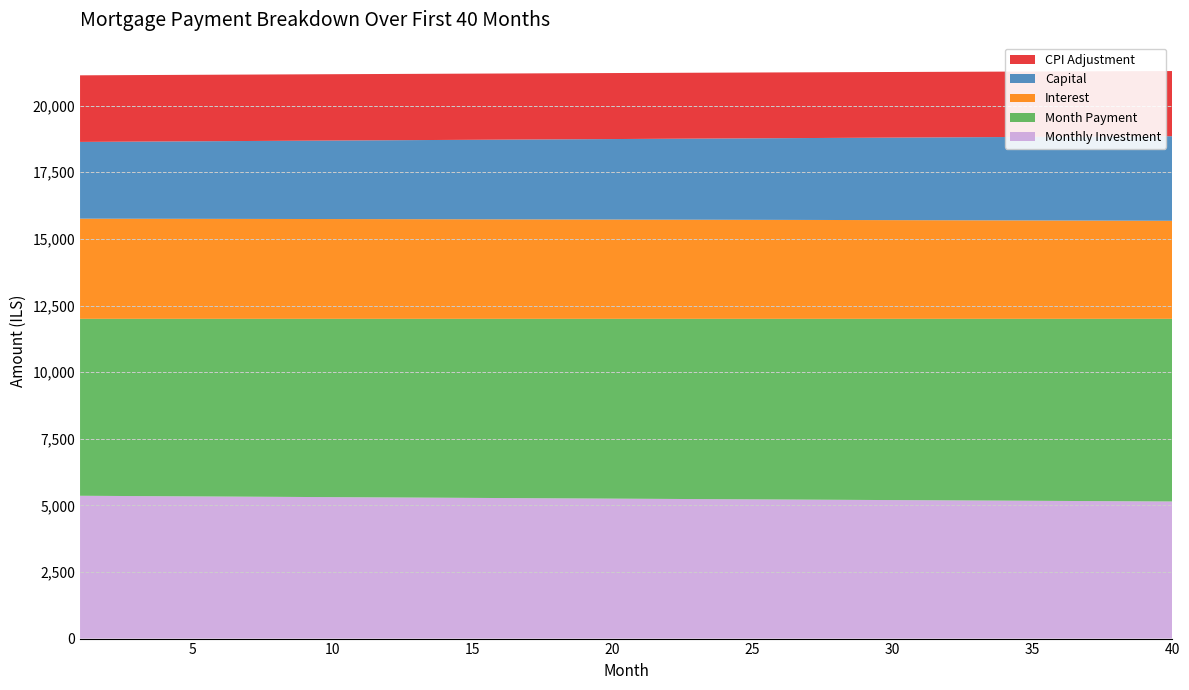

Reading left to right, what are all the values shown in this chart?

interest: 3759.4	3757.9	3756.5	3755.0	3753.5	3751.9	3750.3	3748.7	3747.1	3745.4	3743.7	3741.9	3740.1	3738.3	3736.5	3734.6	3732.7	3730.8	3728.8	3726.8	3724.8	3722.7	3720.6	3718.4	3716.3	3714.1	3711.8	3709.5	3707.2	3704.9	3702.5	3700.1	3697.6	3695.1	3692.6	3690.1	3687.5	3684.8	3682.2	3679.5
capital: 2880.7	2887.9	2895.2	2902.4	2909.7	2916.9	2924.2	2931.5	2938.9	2946.2	2953.6	2961.0	2968.4	2975.8	2983.2	2990.7	2998.2	3005.7	3013.2	3020.7	3028.3	3035.8	3043.4	3051.0	3058.7	3066.3	3074.0	3081.7	3089.4	3097.1	3104.8	3112.6	3120.4	3128.2	3136.0	3143.8	3151.7	3159.6	3167.5	3175.4
cpi: 2499.0	2498.1	2497.1	2496.1	2495.0	2494.0	2492.9	2491.8	2490.7	2489.6	2488.4	2487.2	2486.0	2484.8	2483.5	2482.3	2481.0	2479.7	2478.3	2477.0	2475.6	2474.2	2472.8	2471.3	2469.9	2468.4	2466.9	2465.3	2463.8	2462.2	2460.6	2458.9	2457.3	2455.6	2453.9	2452.2	2450.4	2448.7	2446.9	2445.0
month_payment: 6640.1	6645.9	6651.7	6657.4	6663.1	6668.8	6674.6	6680.2	6685.9	6691.6	6697.2	6702.9	6708.5	6714.1	6719.7	6725.3	6730.9	6736.4	6742.0	6747.5	6753.0	6758.5	6764.0	6769.5	6774.9	6780.4	6785.8	6791.2	6796.6	6802.0	6807.3	6812.7	6818.0	6823.3	6828.6	6833.9	6839.2	6844.4	6849.6	6854.9
monthly_investment: 5359.9	5354.1	5348.3	5342.6	5336.9	5331.2	5325.4	5319.8	5314.1	5308.4	5302.8	5297.1	5291.5	5285.9	5280.3	5274.7	5269.1	5263.6	5258.0	5252.5	5247.0	5241.5	5236.0	5230.5	5225.1	5219.6	5214.2	5208.8	5203.4	5198.0	5192.7	5187.3	5182.0	5176.7	5171.4	5166.1	5160.8	5155.6	5150.4	5145.1